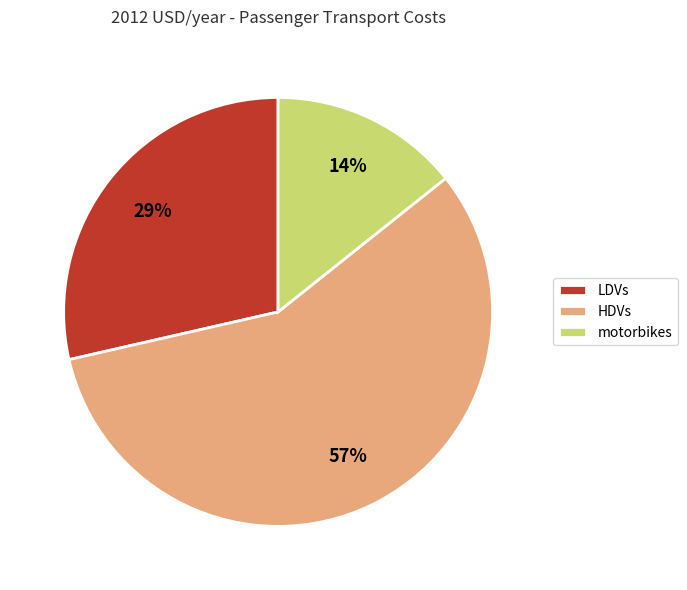

Does LDVs represent more than half of the total?

No